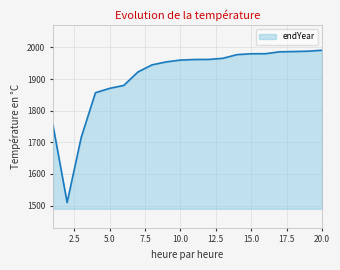

What is the maximum value shown in the chart?

1990.9